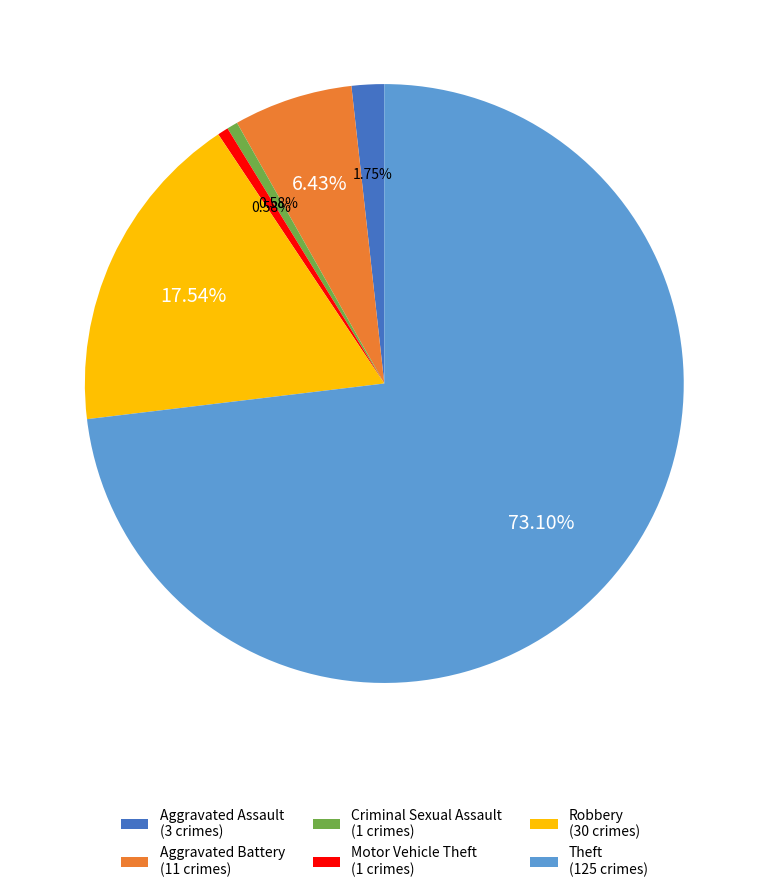

To the nearest percent, what is the combined percentage of Motor Vehicle Theft and Aggravated Battery?

7%